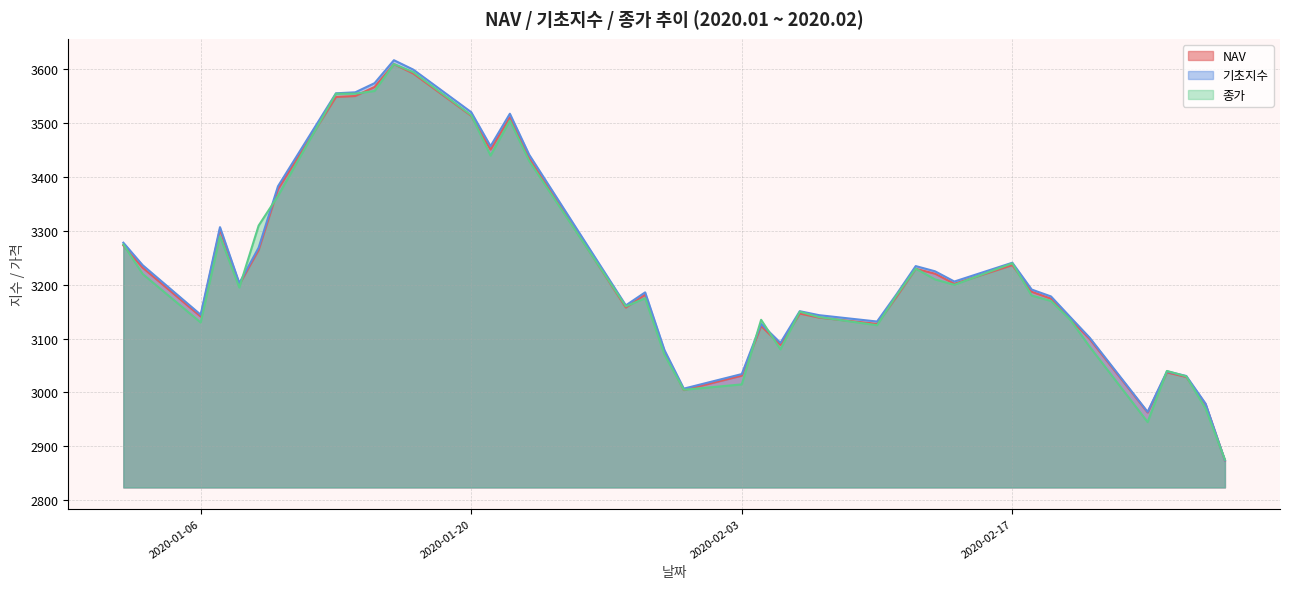

What is the lowest value of the 기초지수 series?

2873.9